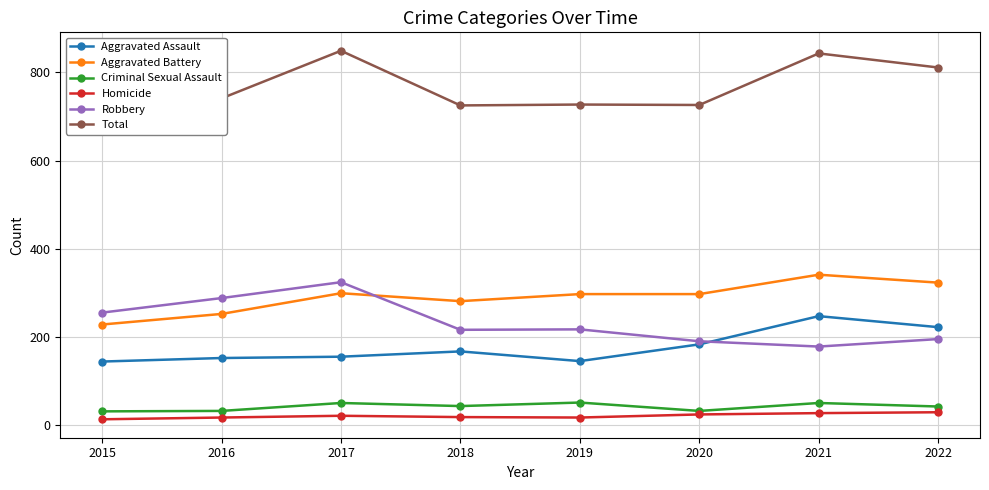

What value does the Aggravated Battery series have at 2016, to the nearest 5?

250